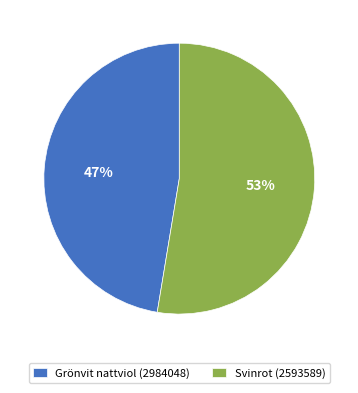

Which category has the smallest portion of the pie?

Grönvit nattviol (2984048)